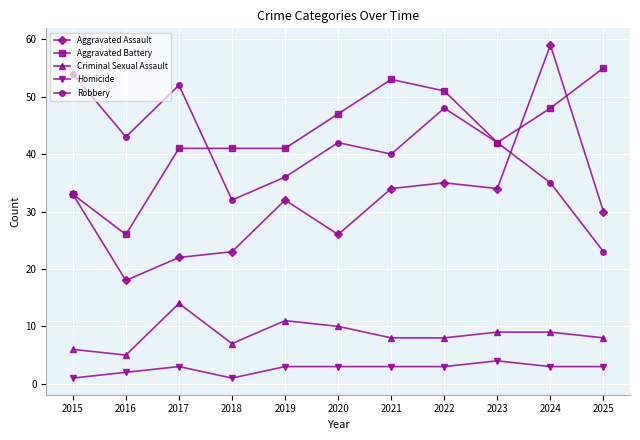

What are all the series names shown in the legend?

Aggravated Assault, Aggravated Battery, Criminal Sexual Assault, Homicide, Robbery